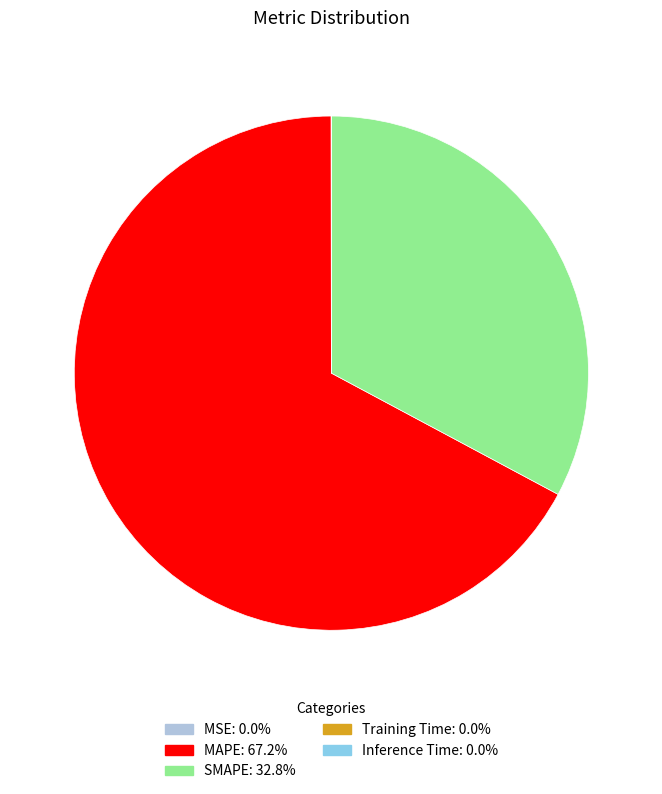

What is the largest slice in the pie chart?

MAPE